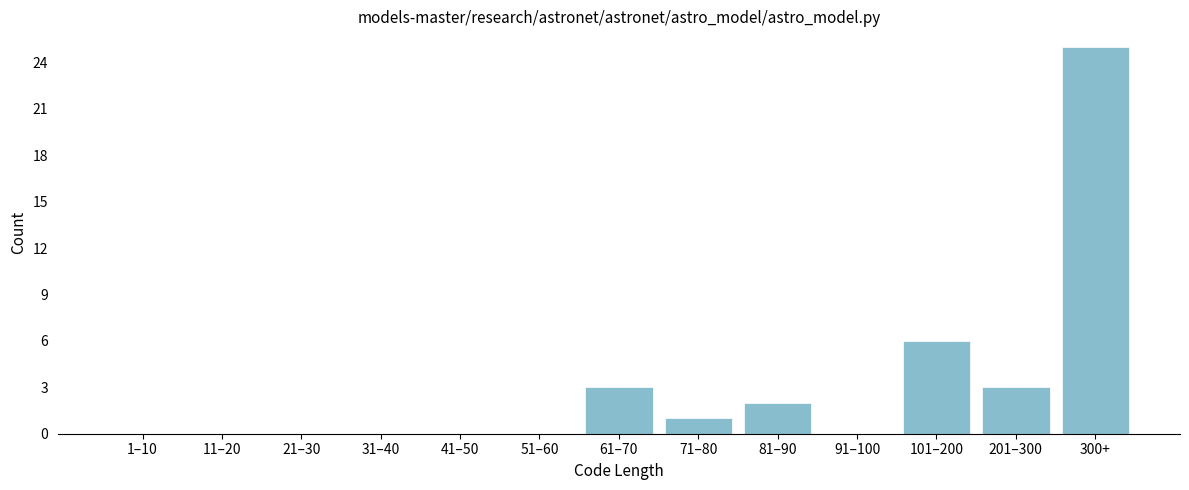

Reading left to right, what are all the values shown in this chart?

1–10=0	11–20=0	21–30=0	31–40=0	41–50=0	51–60=0	61–70=3	71–80=1	81–90=2	91–100=0	101–200=6	201–300=3	300+=25